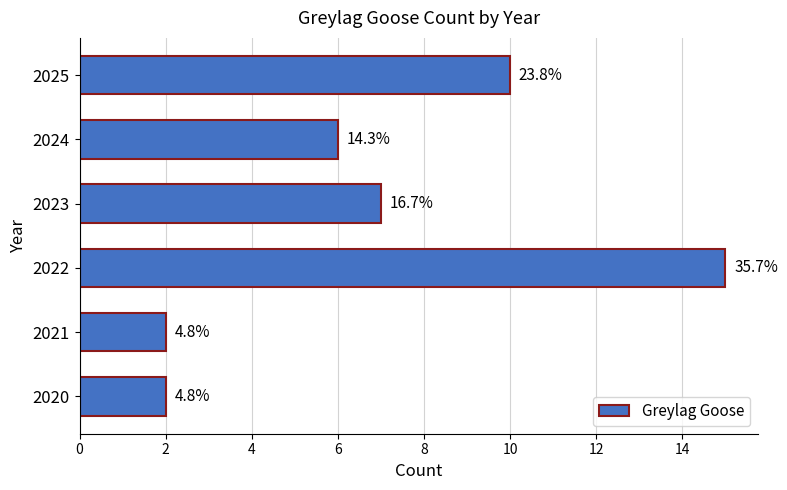

How many bars are there in total?

6